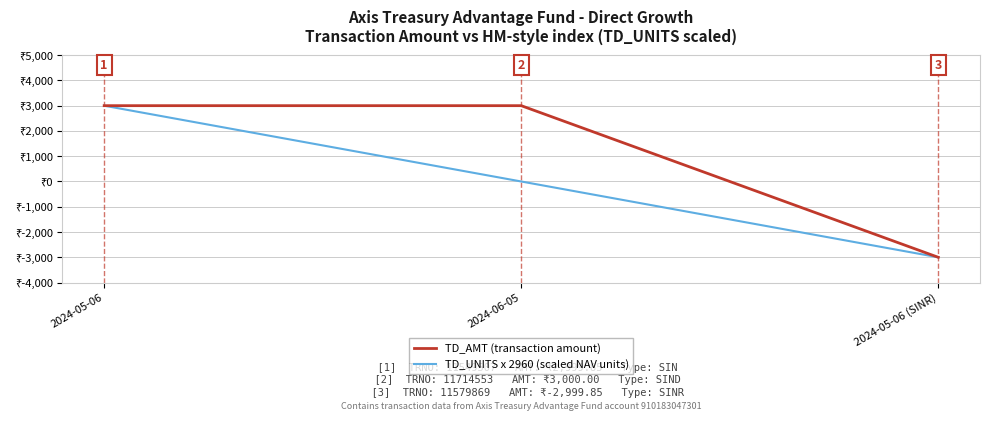

Rank the series by their maximum value, from highest to lowest.

TD_AMT (transaction amount), TD_UNITS x 2960 (scaled NAV units)